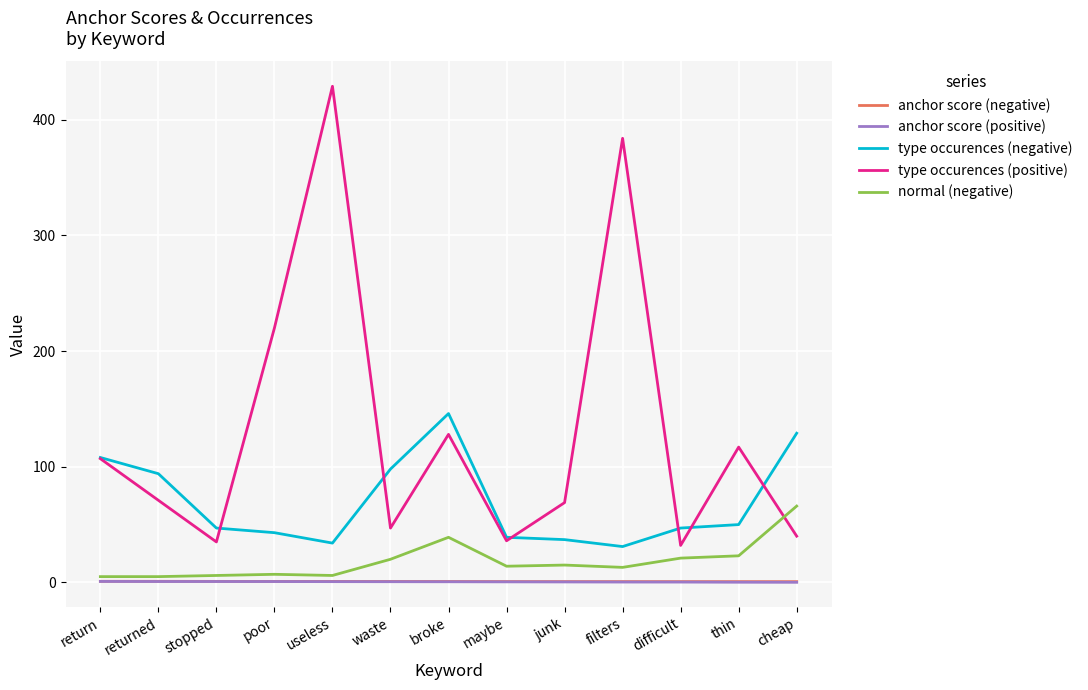

The value of type occurences (negative) at difficult is 47.0. True or false?

True